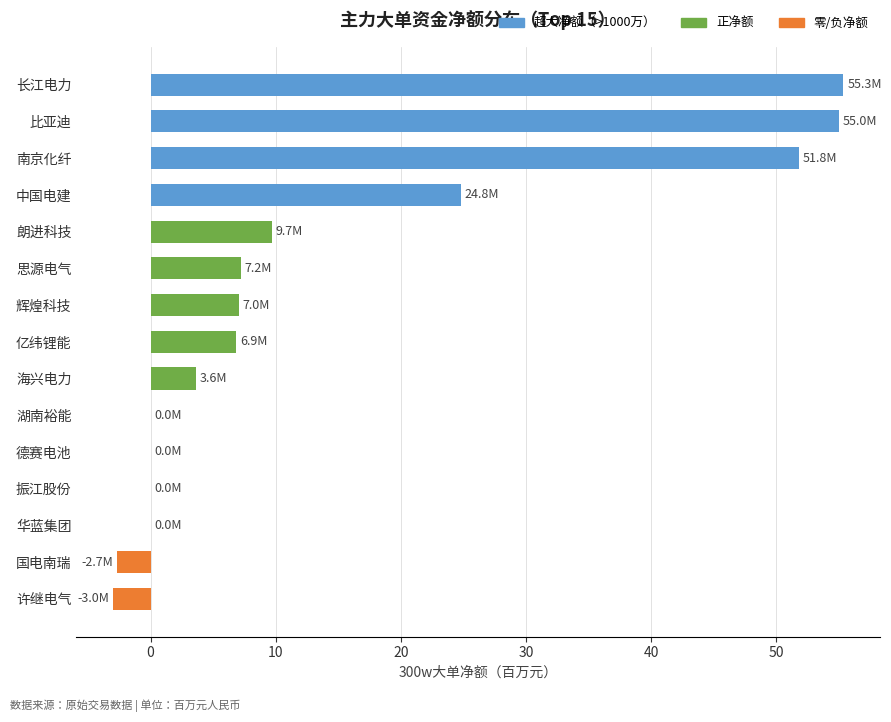

The chart shows a value of -40.1 at 德赛电池. True or false?

False